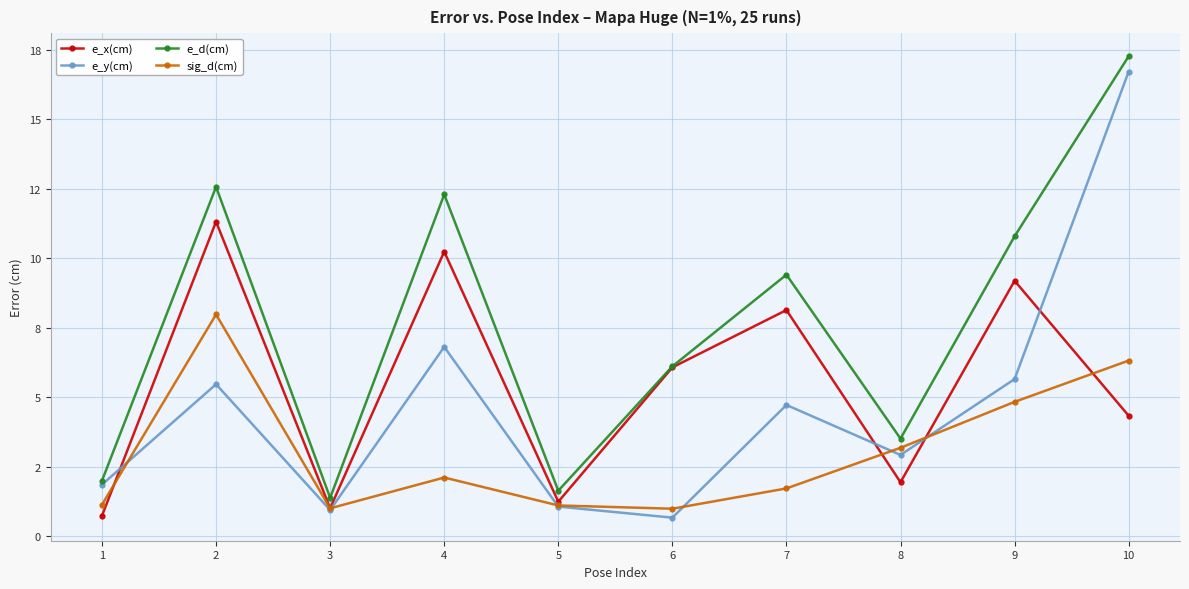

What is the sum of all e_y(cm) values?

46.8